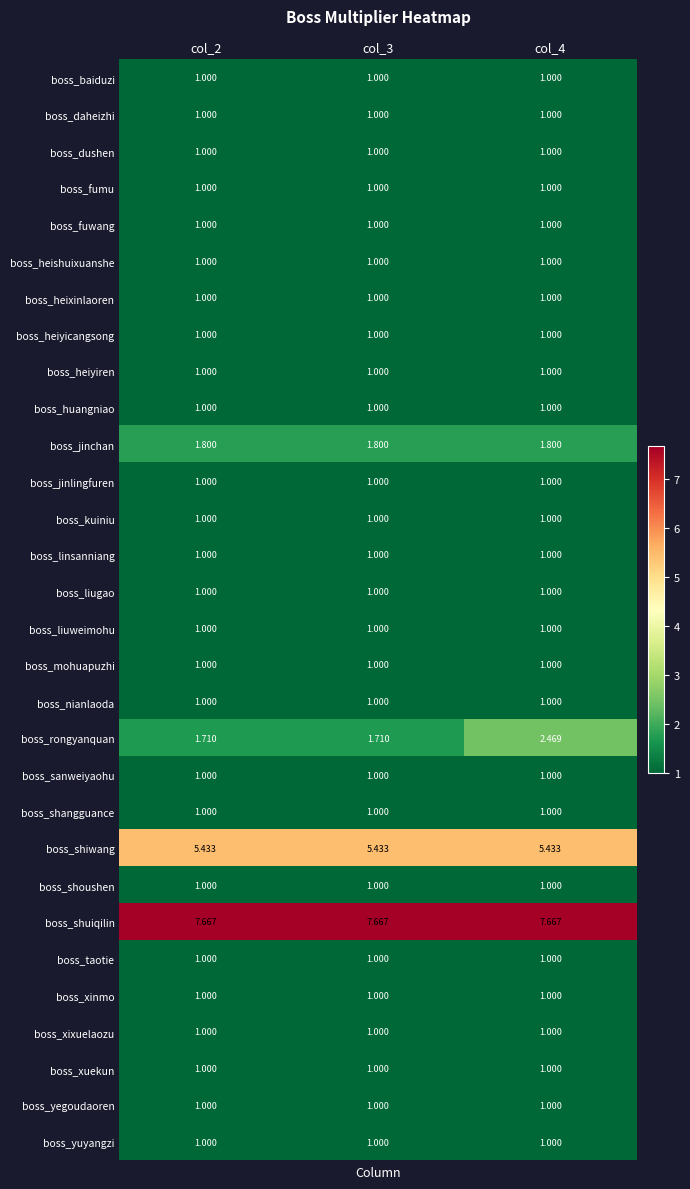

Which series has the largest total across all categories?

boss_shuiqilin